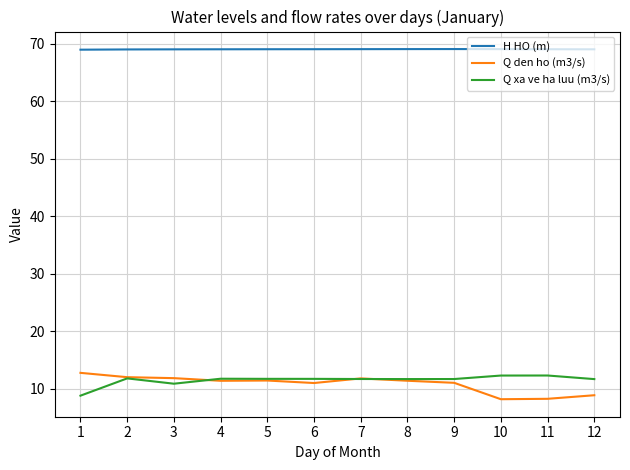

Rank the series at 12 from lowest to highest value.

Q den ho (m3/s), Q xa ve ha luu (m3/s), H HO (m)